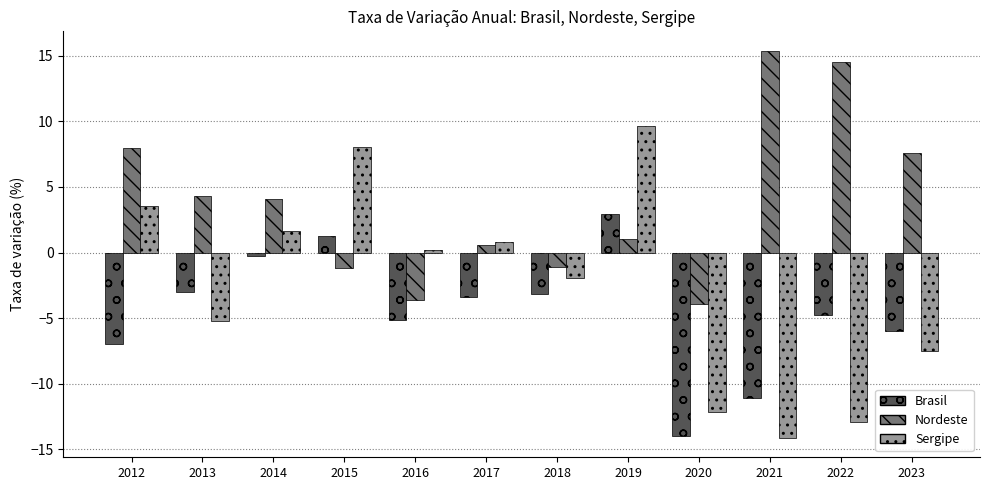

Is the value of Brasil at 2018 greater than the value of Nordeste at 2022?

No